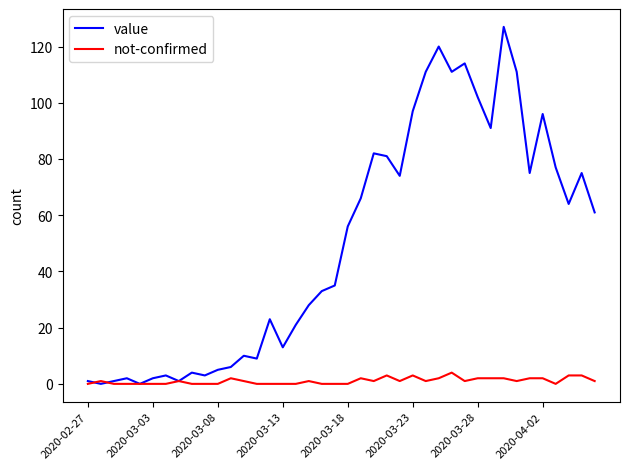

Which series has the largest range (max minus min)?

value